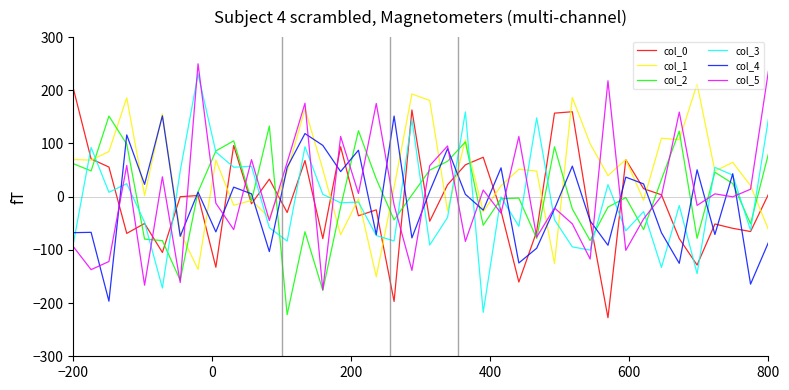

What is the average value of the col_5 series?

4.9